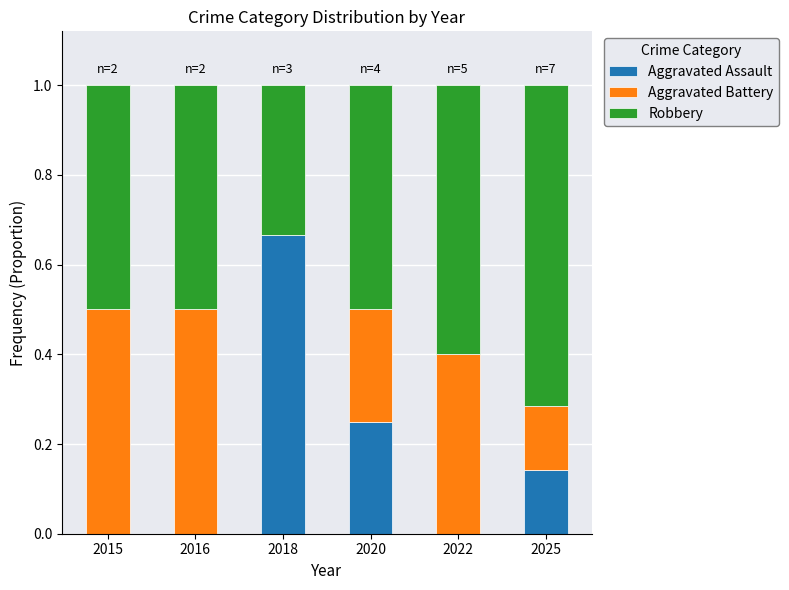

How many categories are shown in the chart?

6